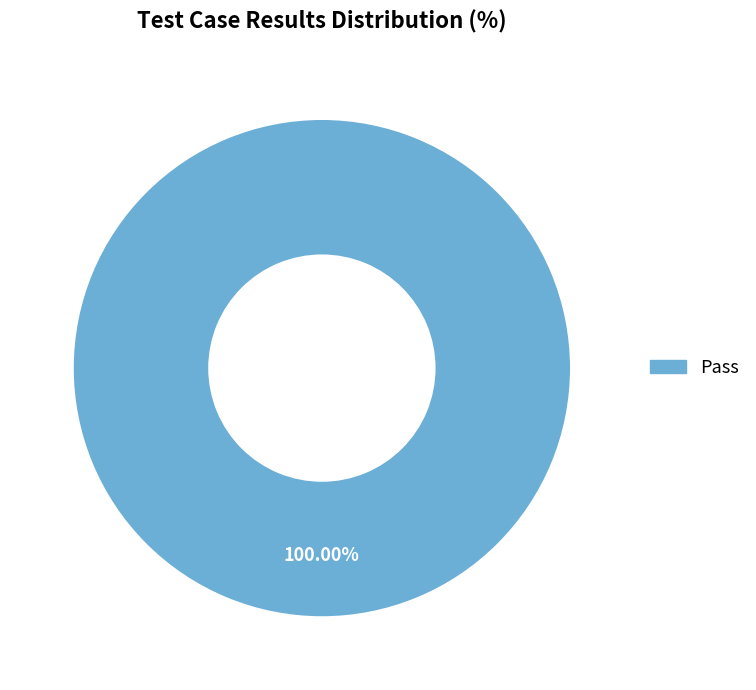

How many slices are in this pie chart?

1